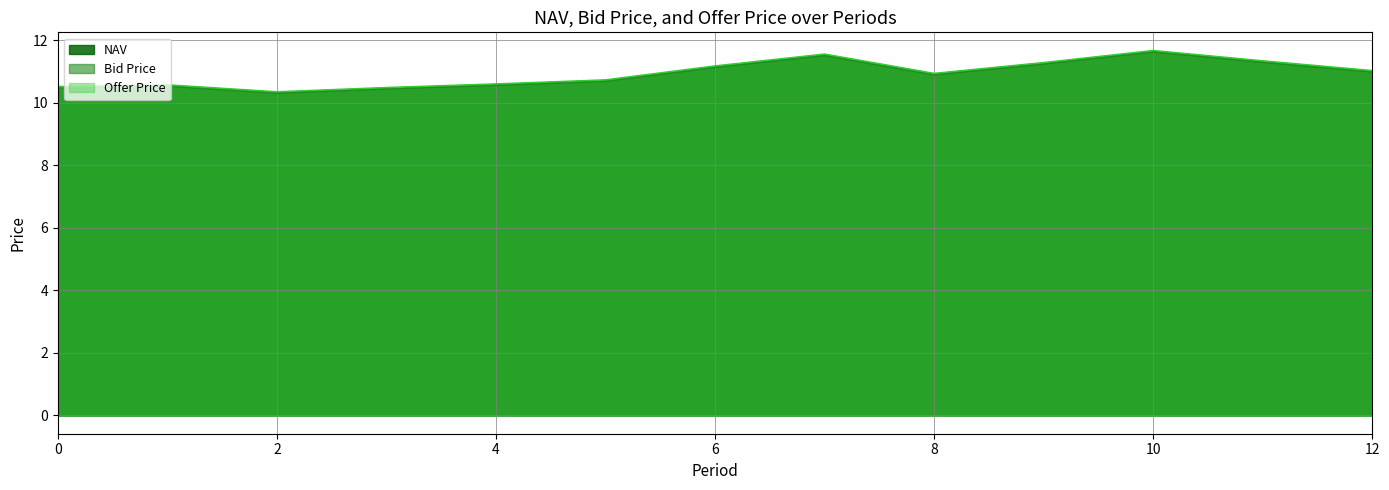

True or false: NAV and Bid Price intersect in this chart.

False